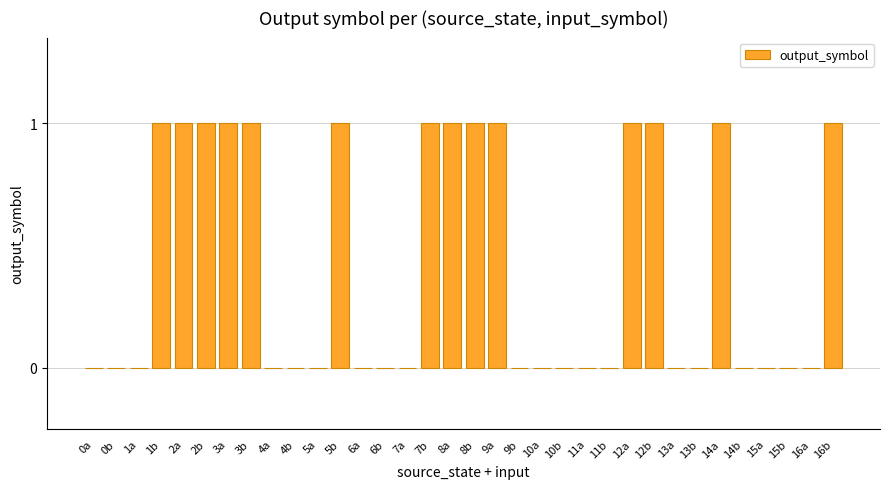

The value at 12b is 1. True or false?

True